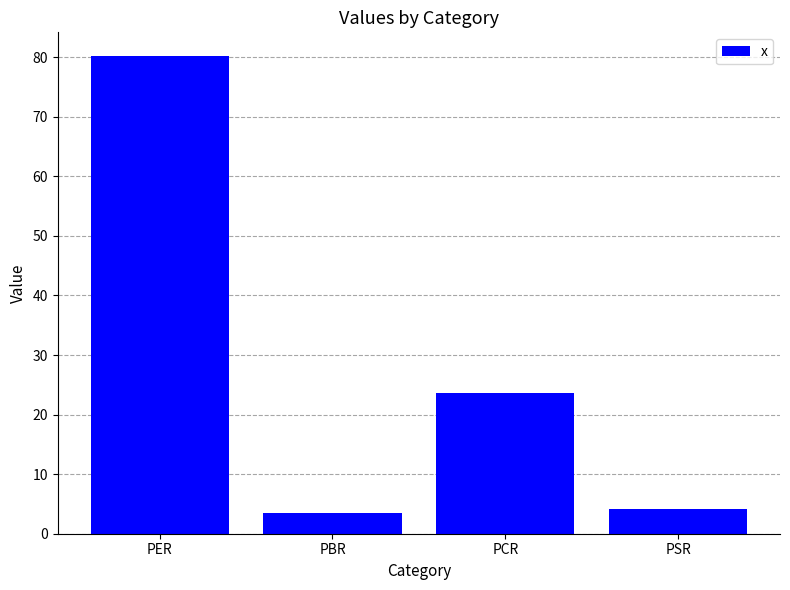

What is the change in value from PBR to PCR?

+20.2